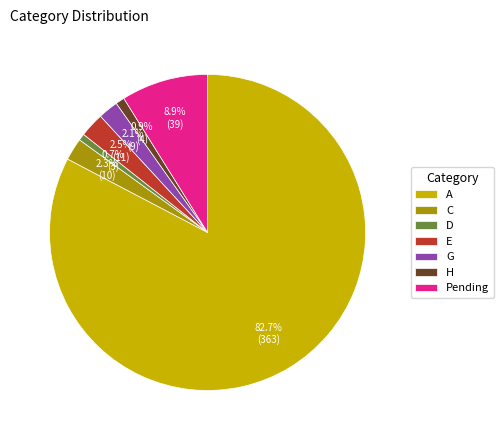

Which slice is the largest?

A